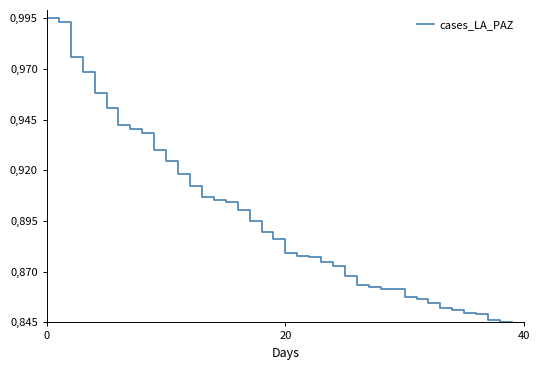

What is the value of the 37th point from the left?

0.8